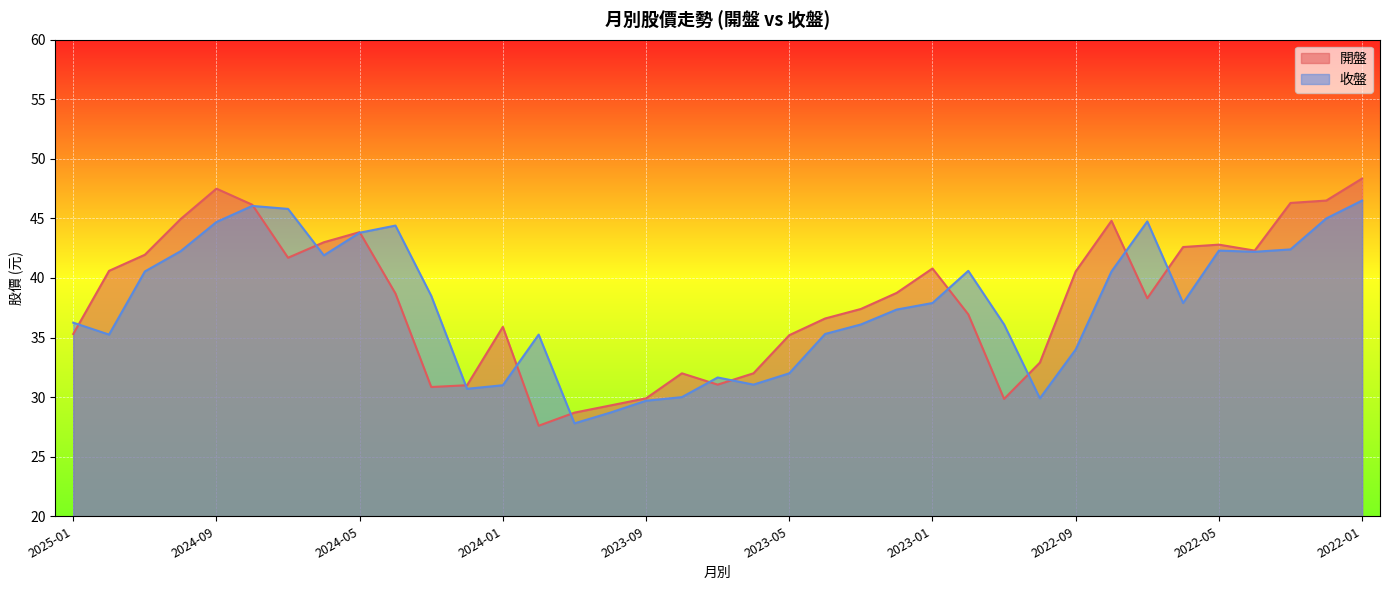

What is the difference between the highest and lowest values at 2022-05?

0.5